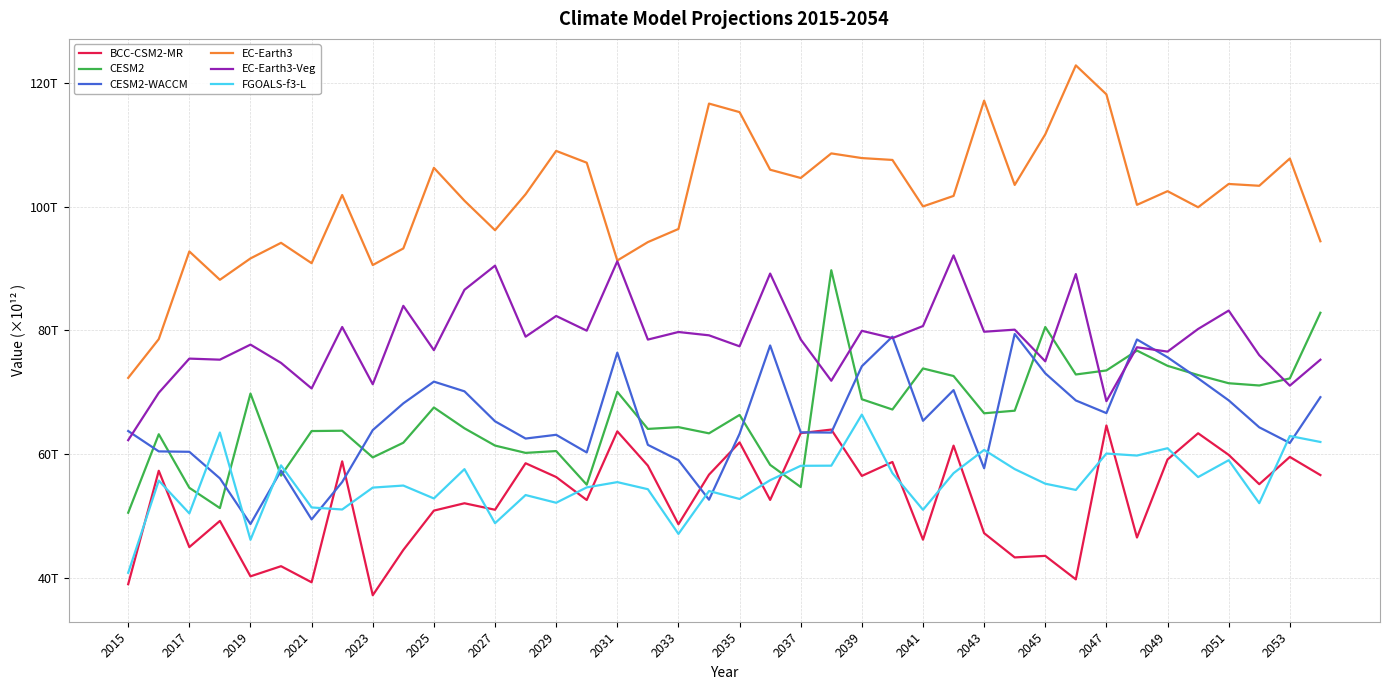

What is the value of the FGOALS-f3-L point at the 37th from the left?

59.0